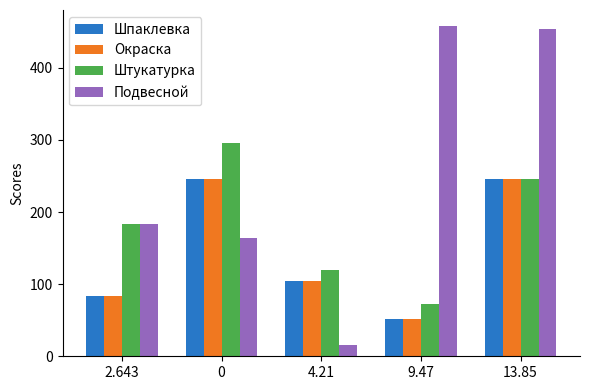

List the labels in order of Штукатурка value, smallest first.

9.47, 4.21, 2.643, 13.85, 0